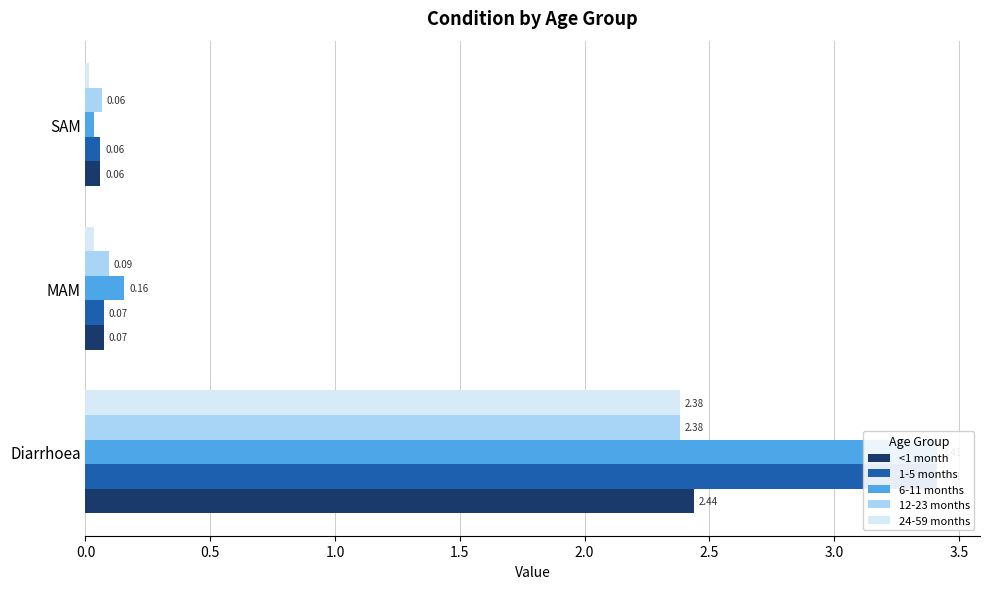

The 1-5 months series shows 0.1 at MAM. True or false?

True